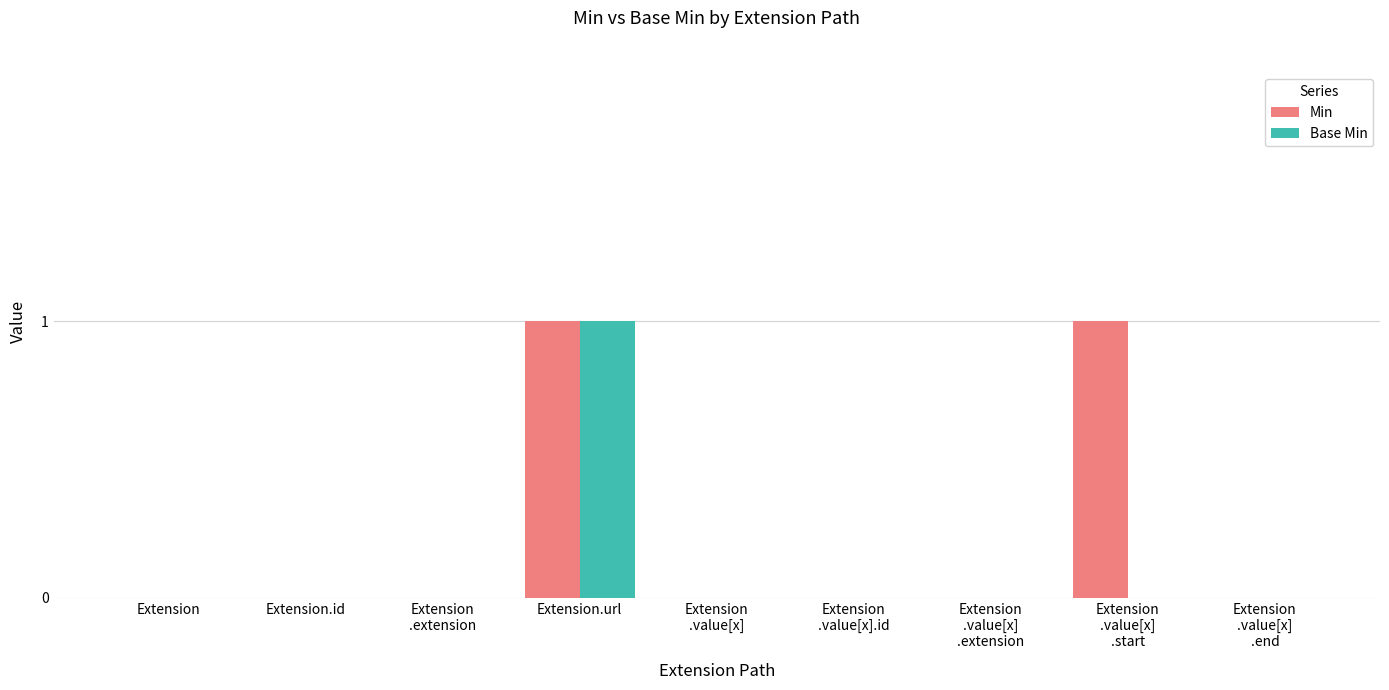

The Min series shows 0 at Extension. True or false?

True